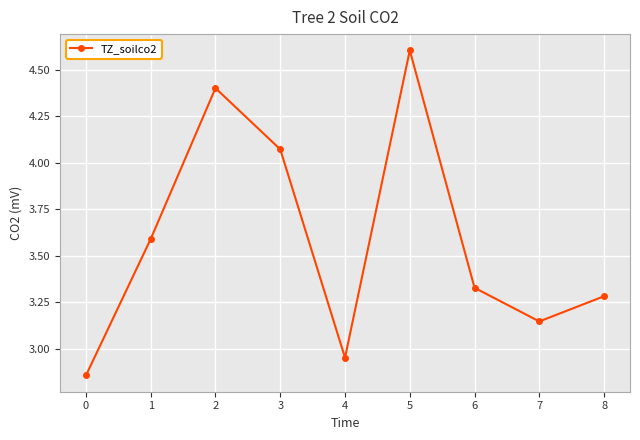

Which label corresponds to the largest value in the chart?

5